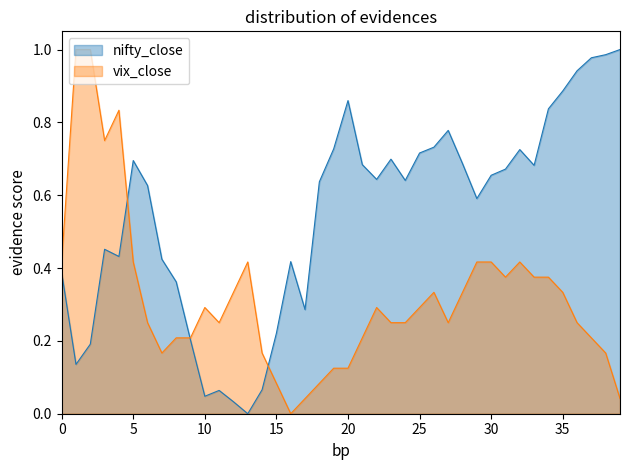

What is the value of the nifty_close point at the 18th from the left?

0.3